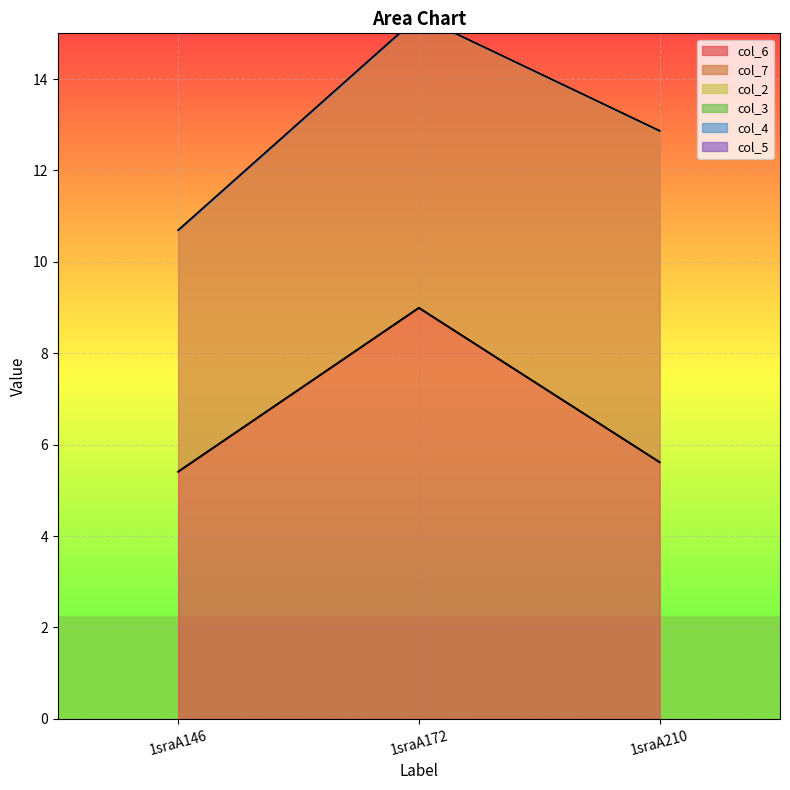

How many lines are shown in the chart?

6